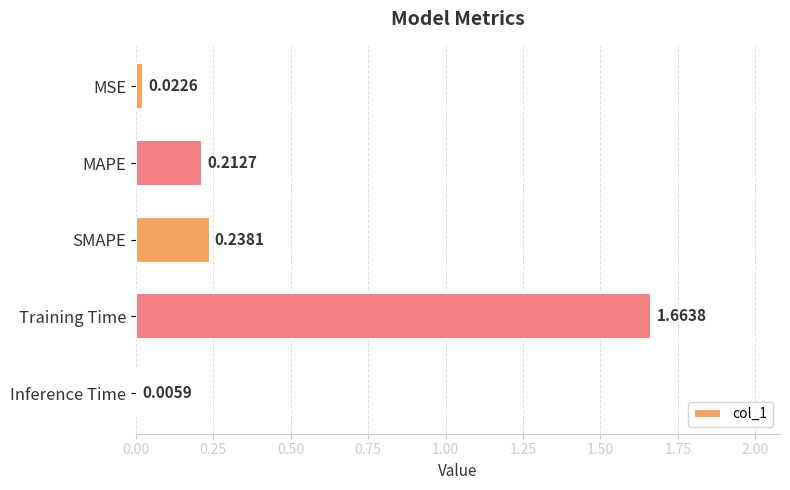

What is the change in value from MSE to SMAPE?

+0.2